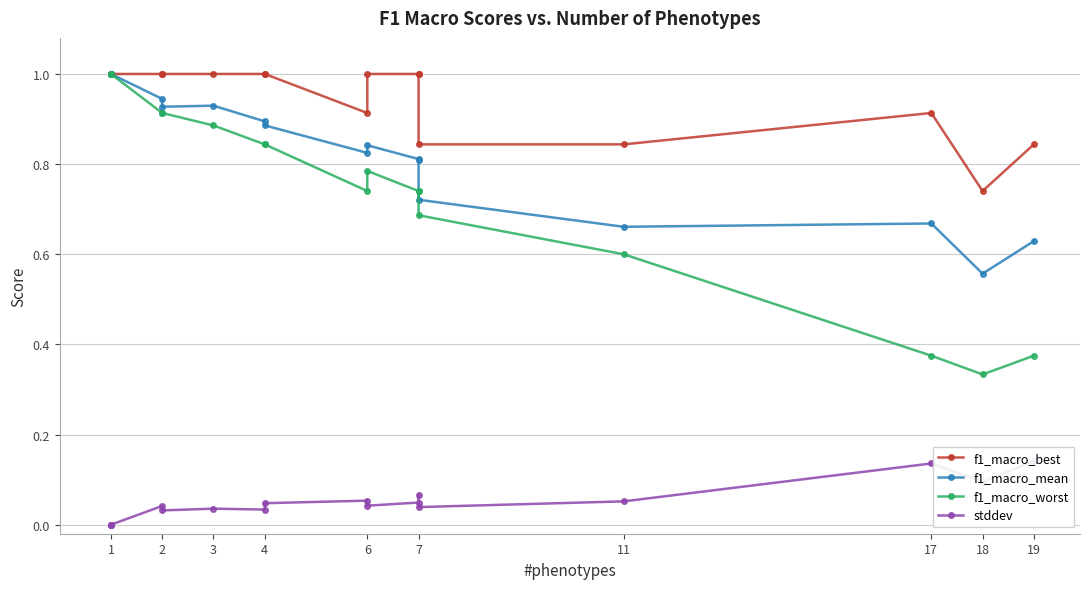

At which category does the chart reach its minimum across all series?

1